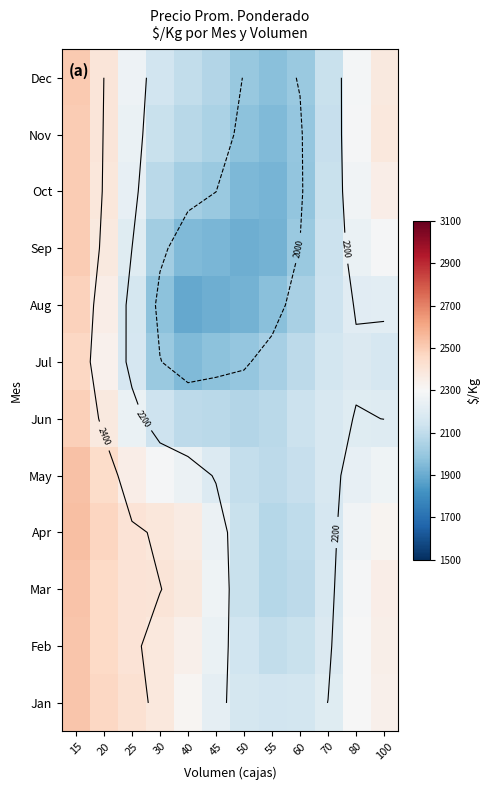

The value of Oct at 40 is 2029.1. True or false?

True